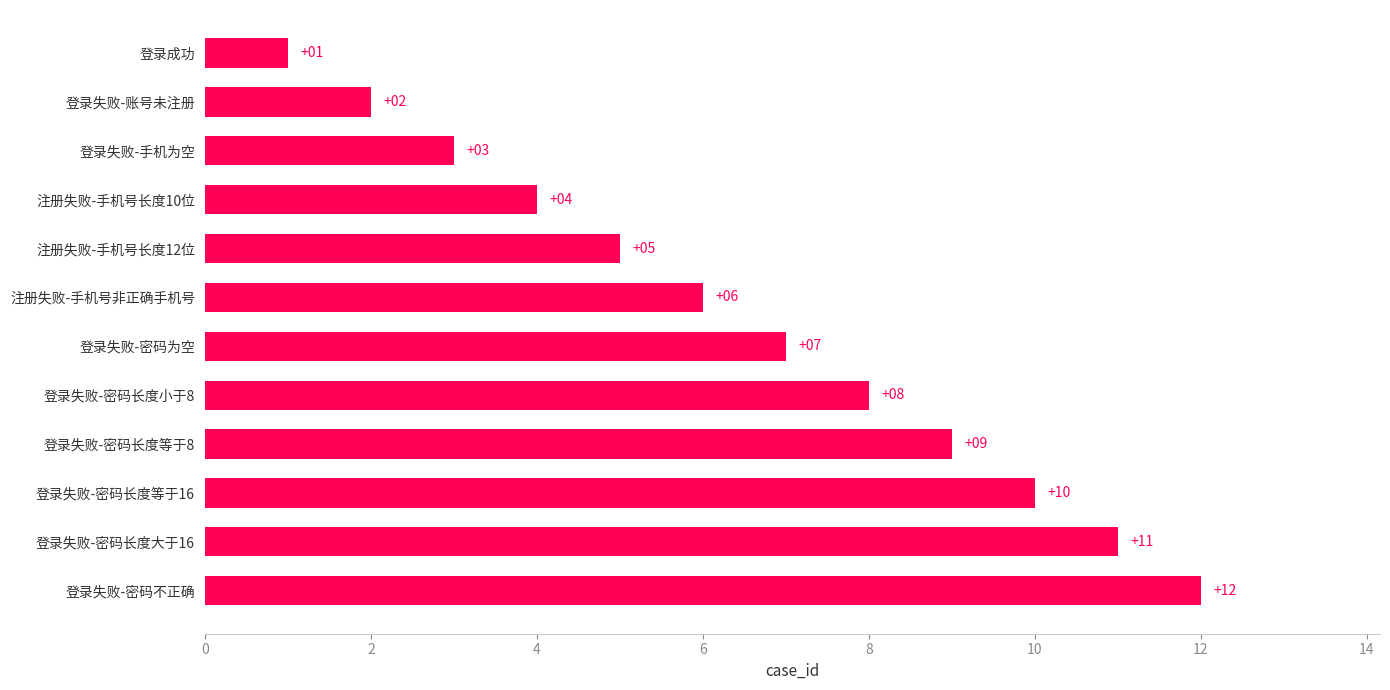

Which category has the highest value across all series?

登录失败-密码不正确